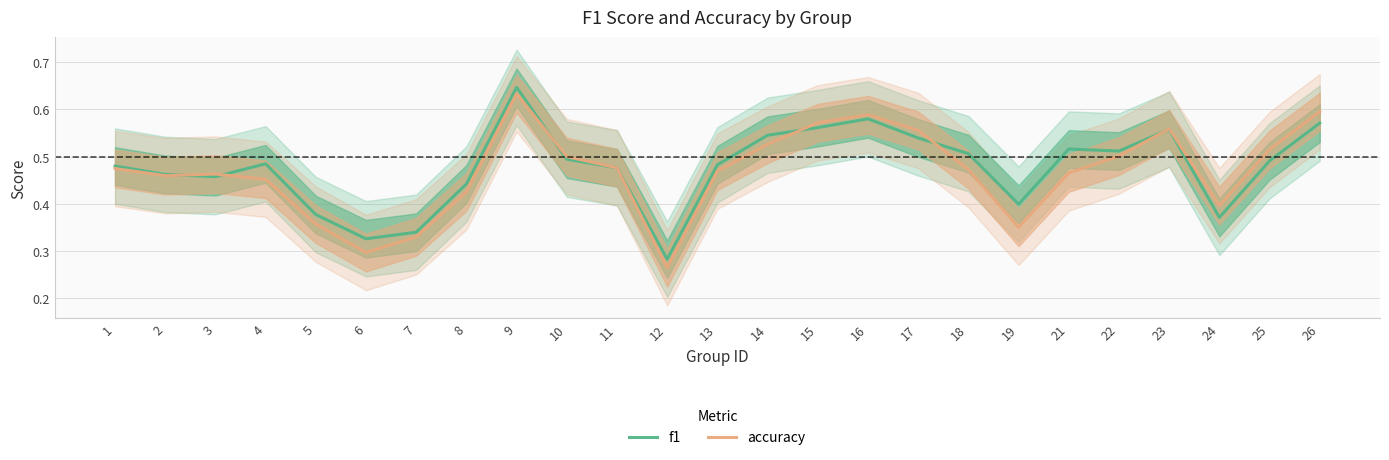

True or false: f1 and accuracy cross at least once.

True